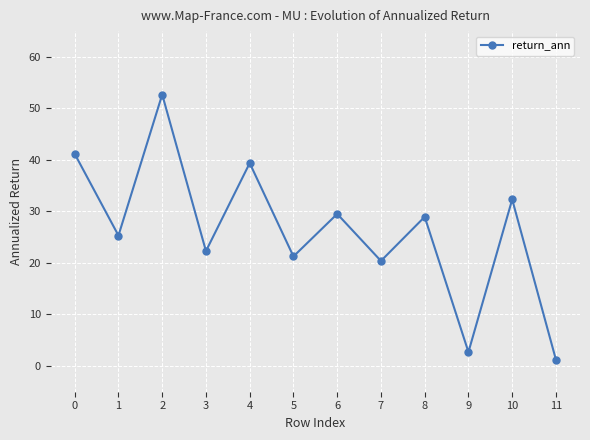

The value at 4 is 66.3. True or false?

False